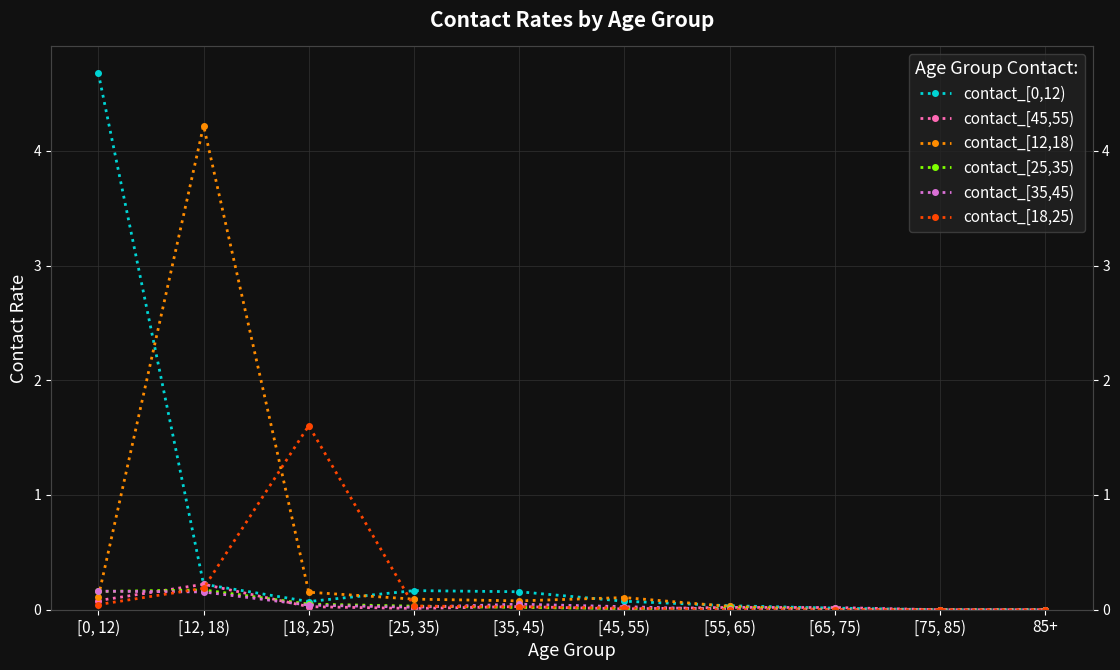

How many lines are shown in the chart?

6